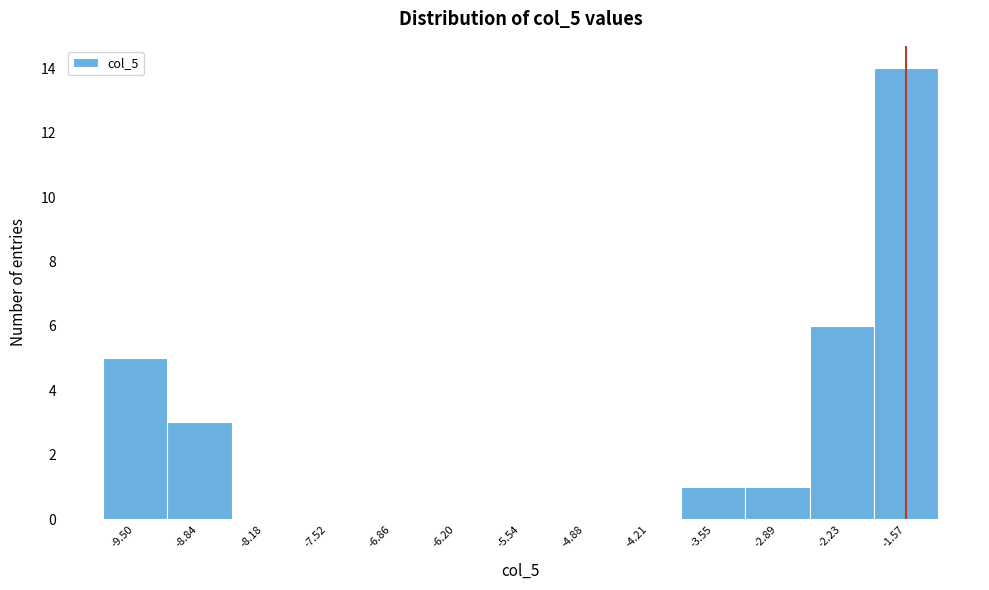

How tall is the bar that spans -9.2 to -8.5 on the x-axis? Neither the bar edges nor the heights are printed on the chart, so give them approximately, as read against the axes.

3